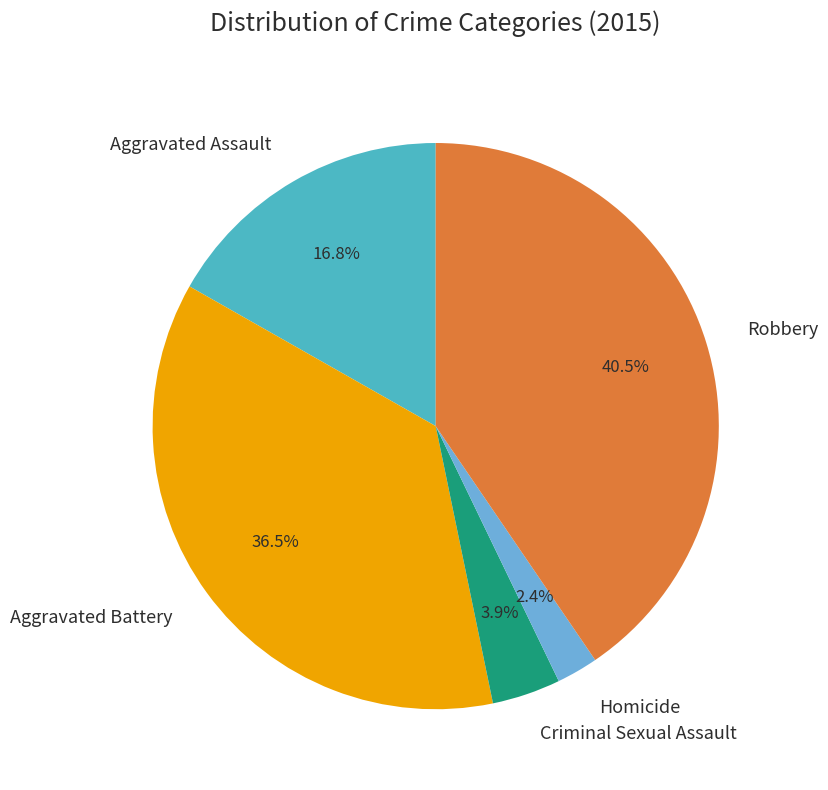

Does any single category account for the majority?

No